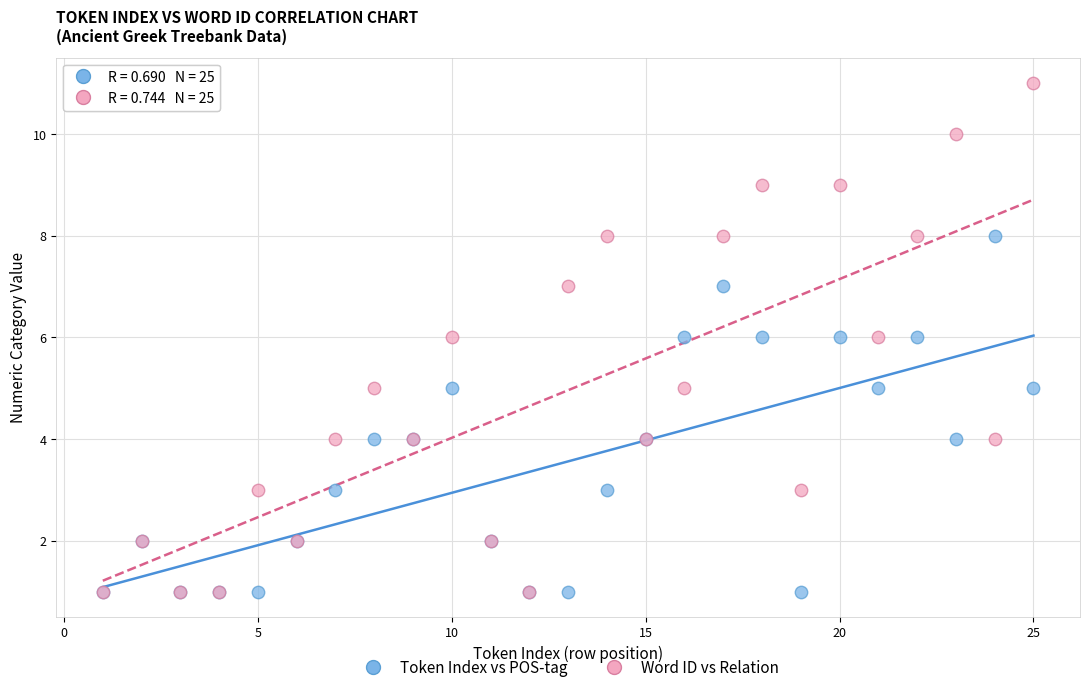

Which series has the largest Y range (max minus min)?

Word ID vs Relation